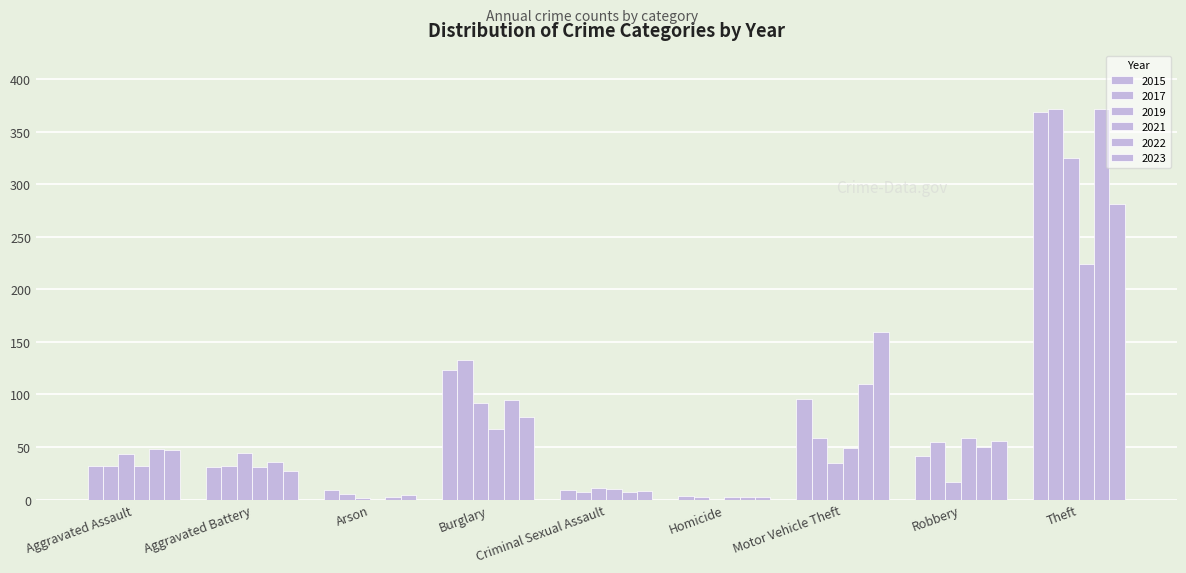

Are the bars grouped side by side (vs. stacked)?

Yes